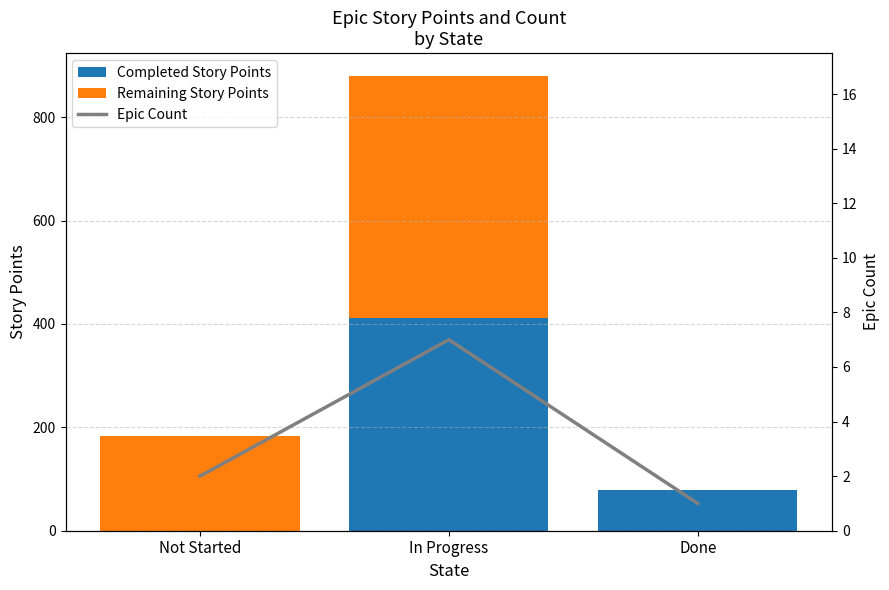

Rank the categories by Remaining Story Points value from highest to lowest.

In Progress, Not Started, Done